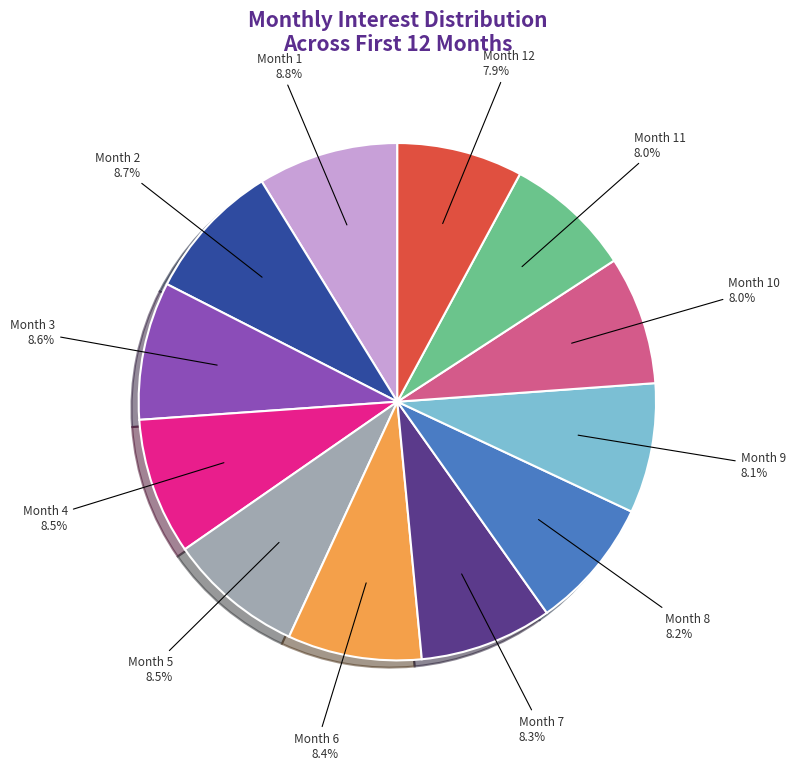

Does Month 9 account for over 50% of the chart?

No